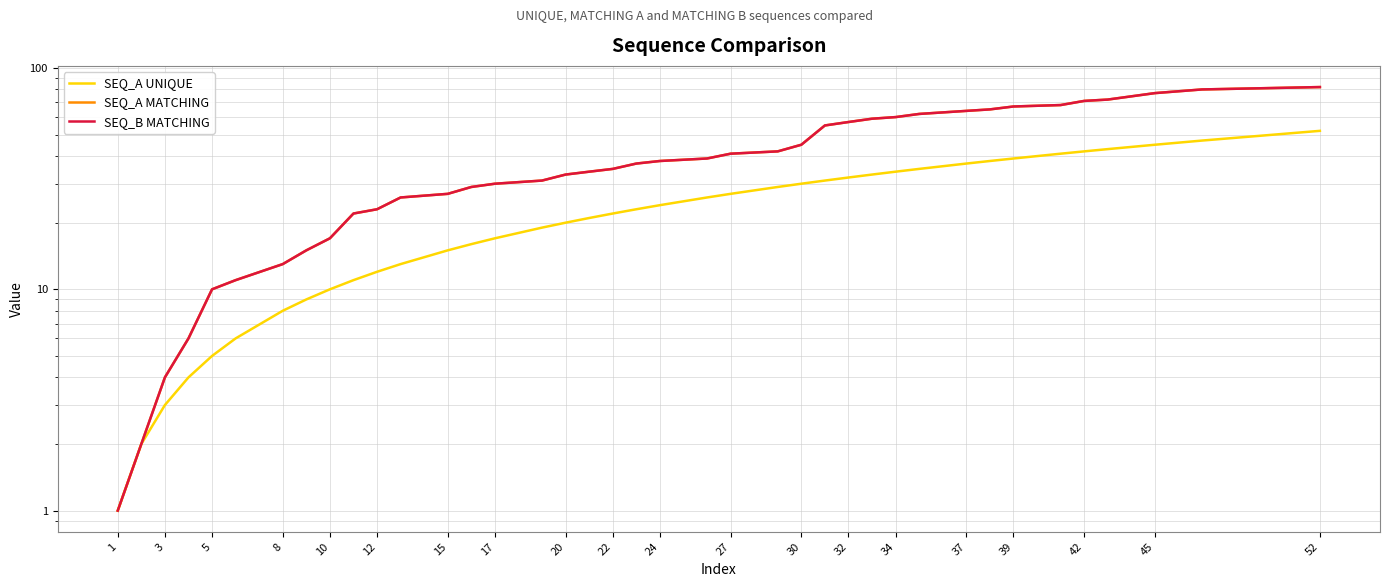

What is the average value of the SEQ_B MATCHING series?

40